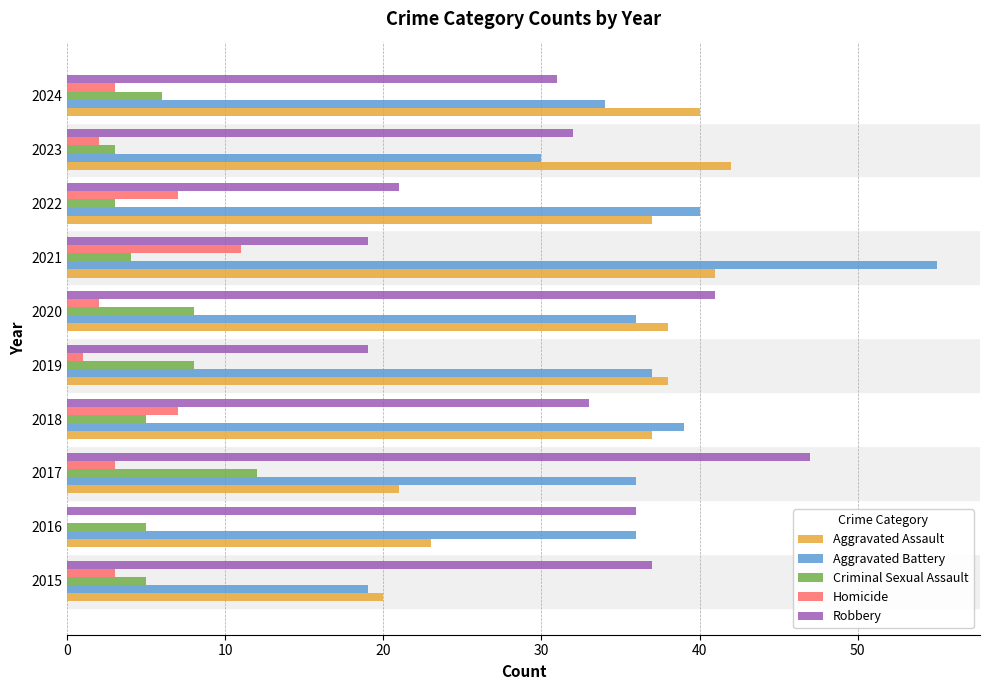

At which label does Aggravated Battery reach its peak?

2021